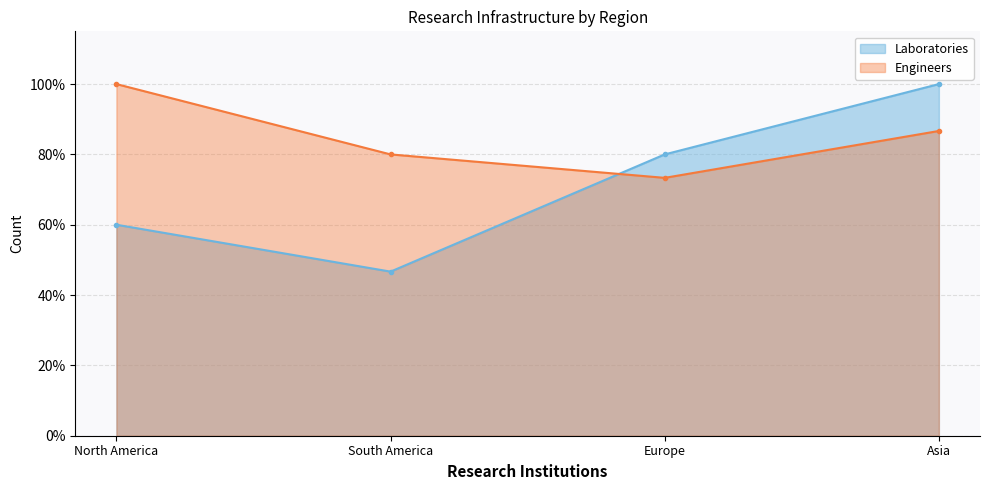

Which category has the highest value in the Engineers series?

North America